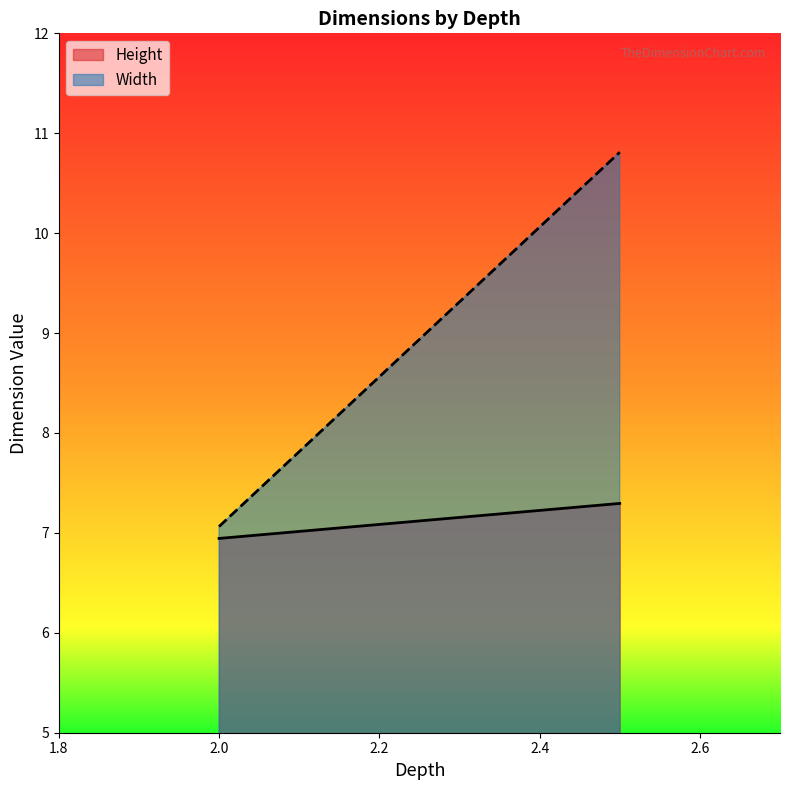

List the series in order of their overall mean, lowest first.

Height, Width